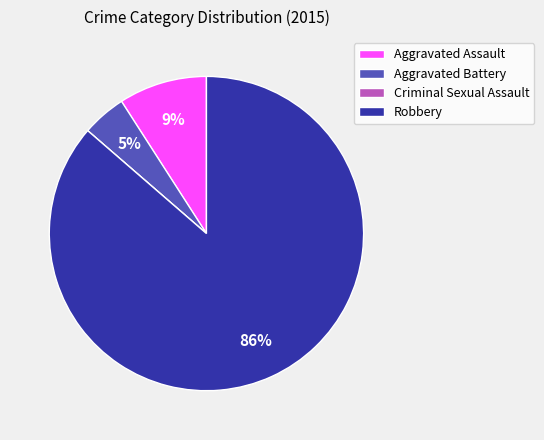

True or false: Aggravated Assault accounts for 1% of the total.

False